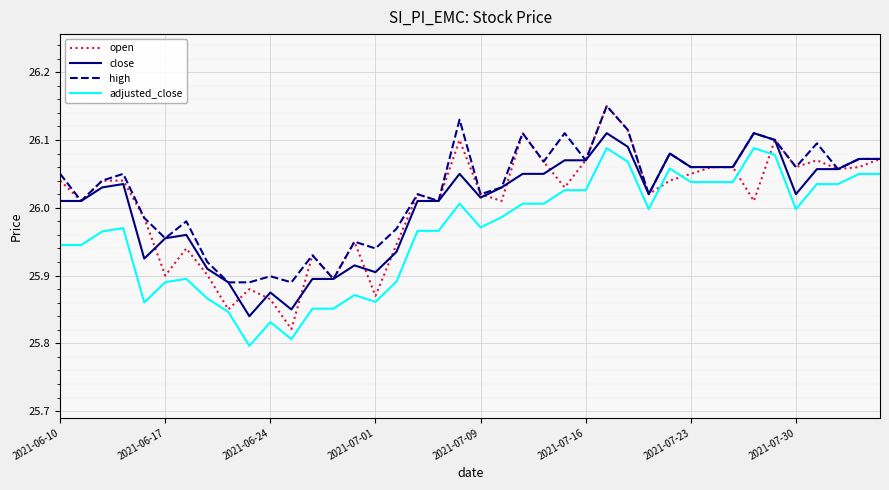

What is the sum of all close values?

1040.2